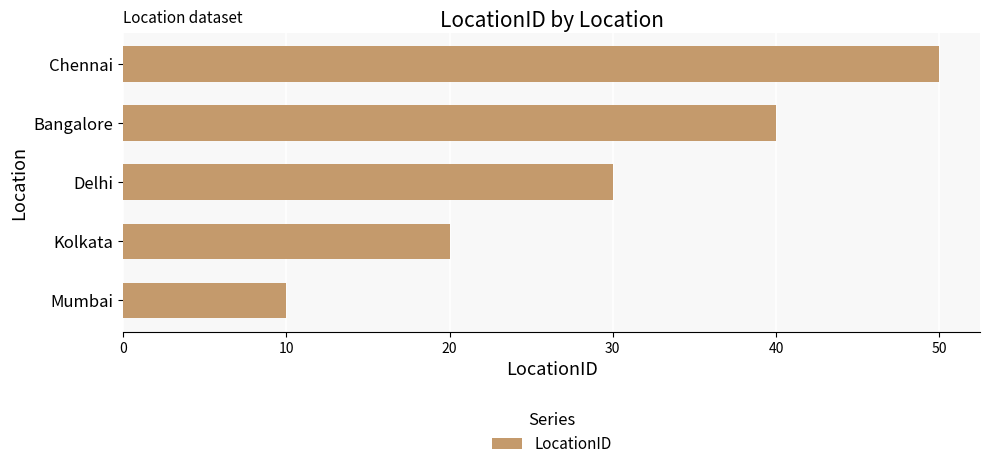

What is the smallest value displayed?

10